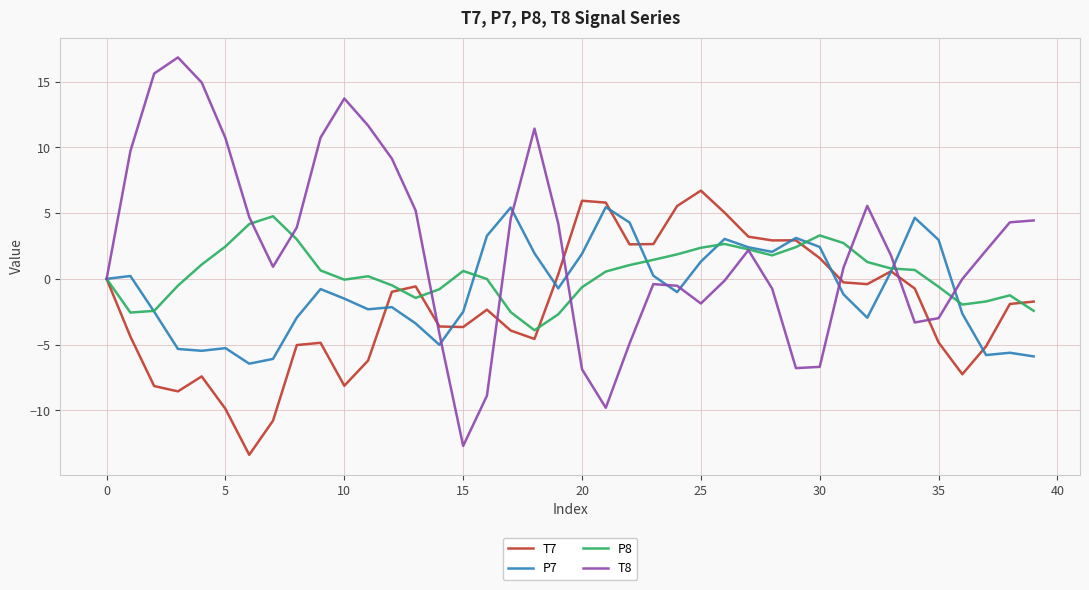

Rank the series by their average value, from lowest to highest.

T7, P7, P8, T8